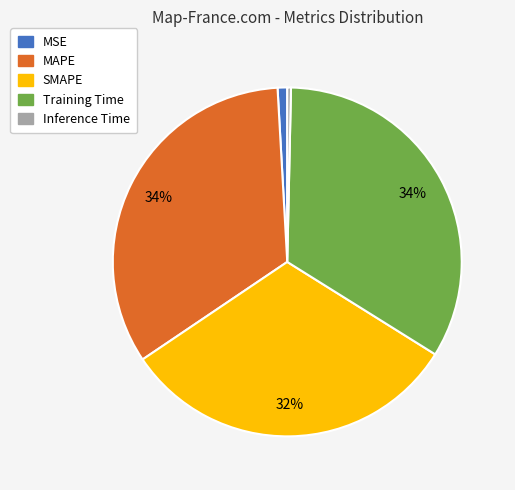

To the nearest percent, what is the combined percentage of SMAPE and MAPE?

65%